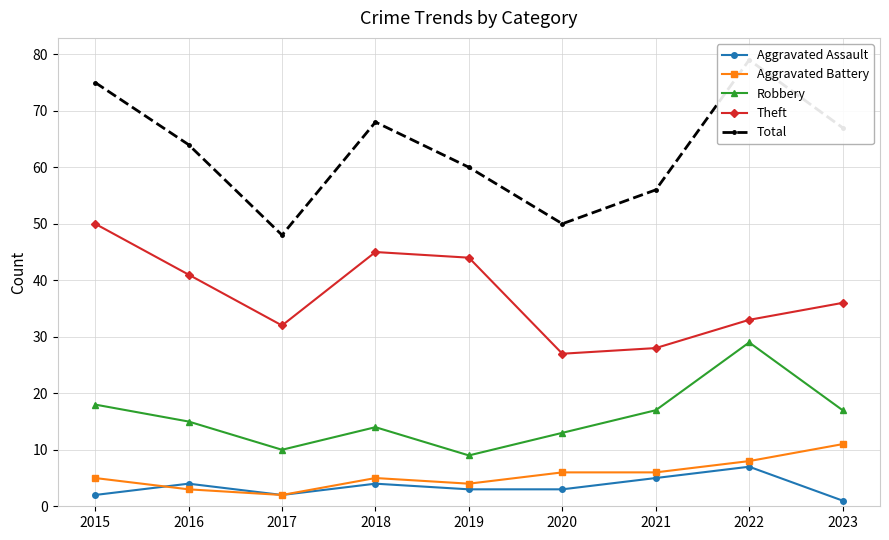

What is the difference between the maximum and minimum values in the Robbery series?

20